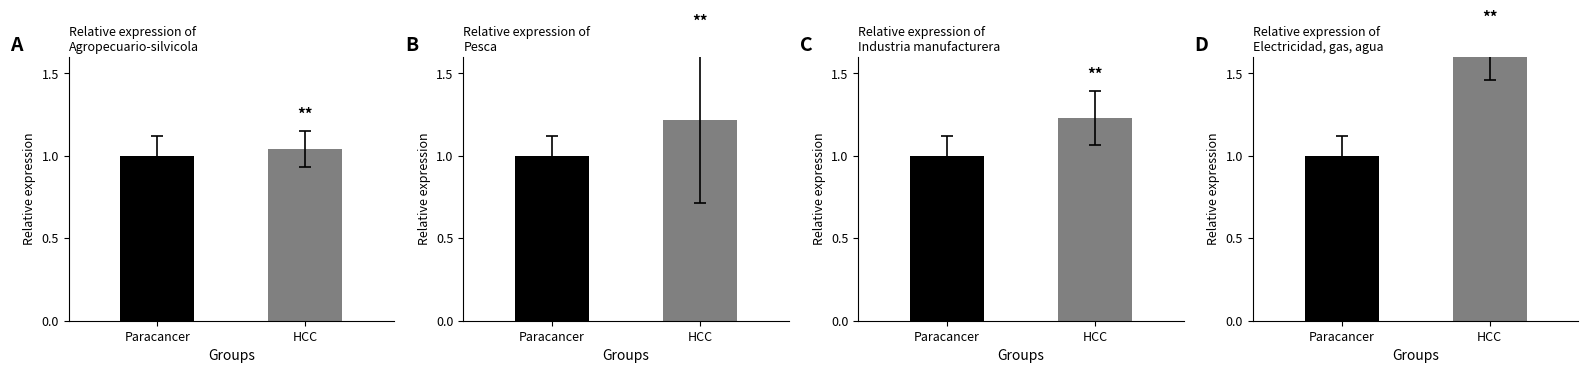

Is it true that Agropecuario-silvicola equals 1.9 at HCC?

False